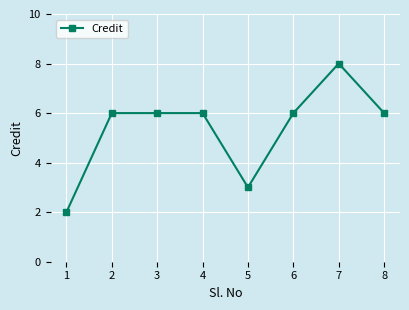

What is the greatest value displayed?

8